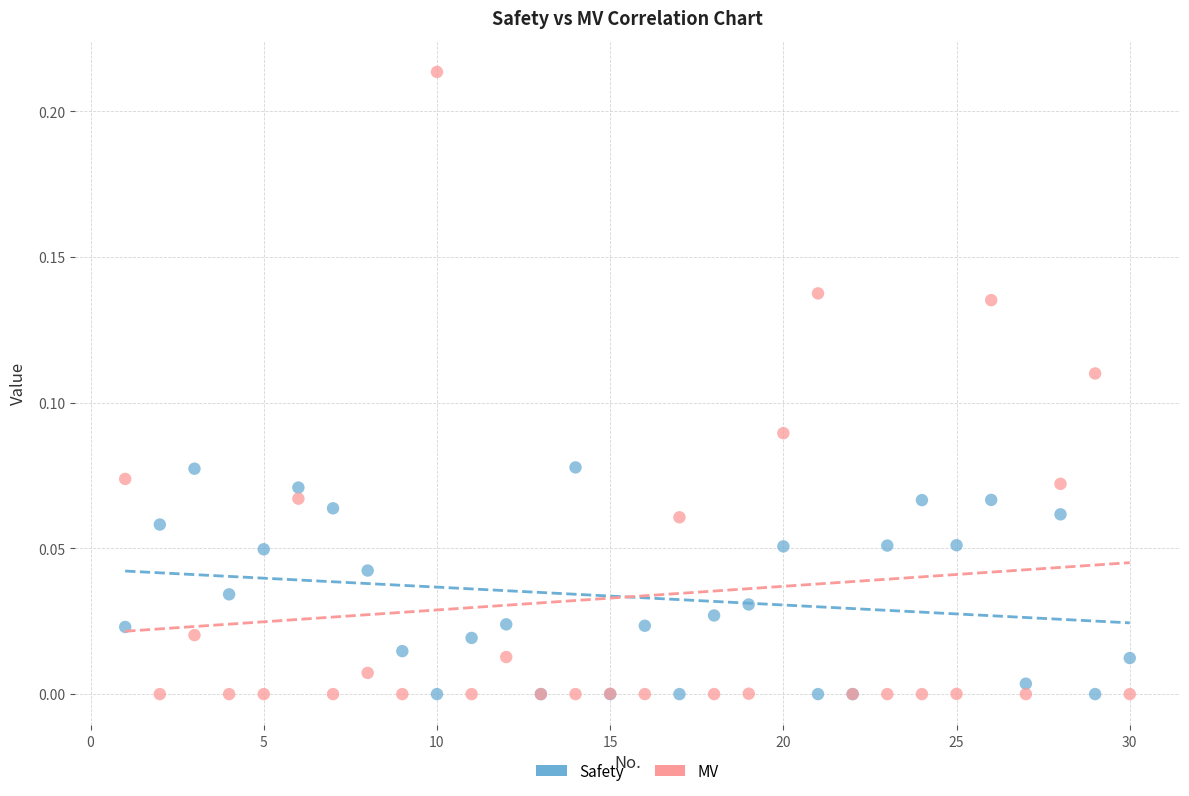

Which series has the largest Y range (max minus min)?

MV